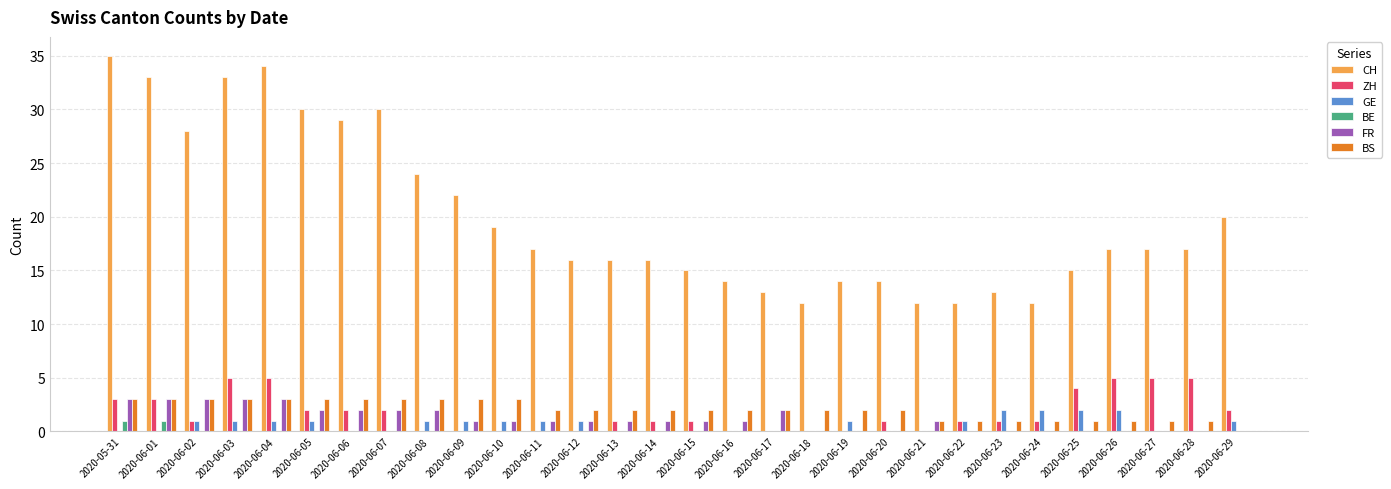

How many ZH values are between 0 and 3?

24